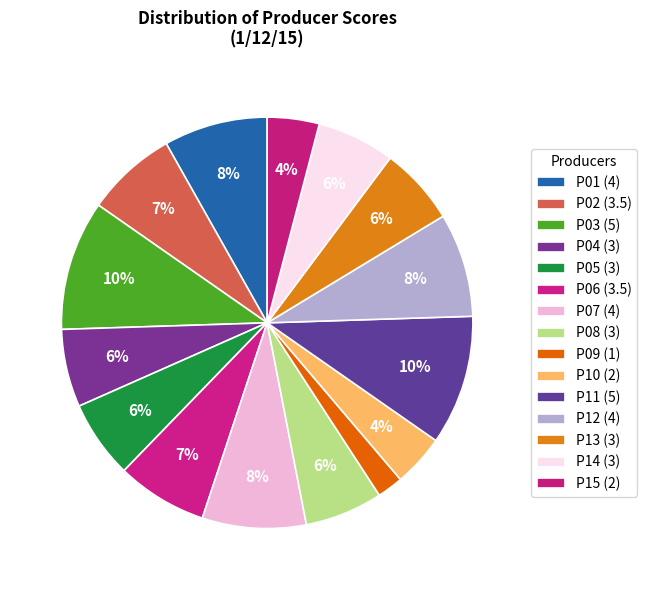

How much of the chart is everything except P10?

95.9%